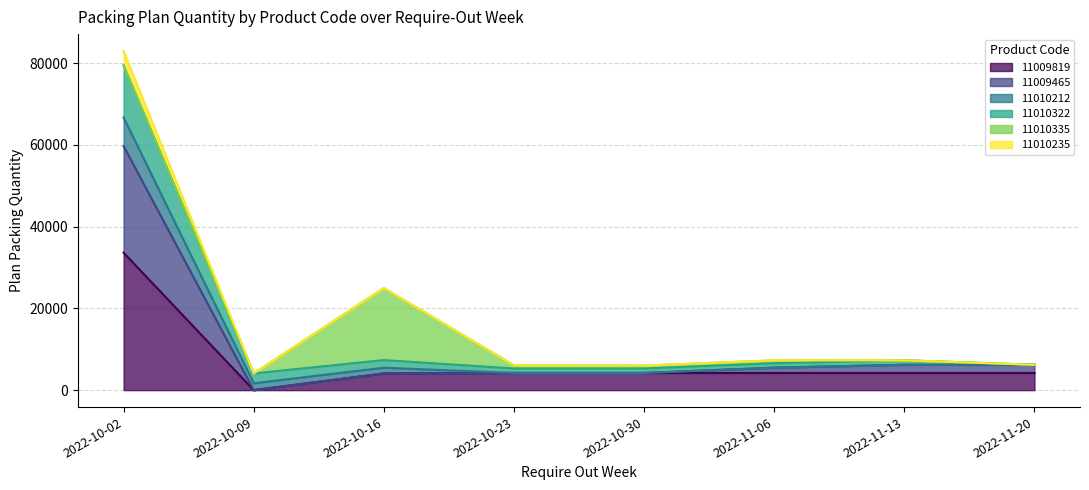

What position from the left is 2022-11-20?

8